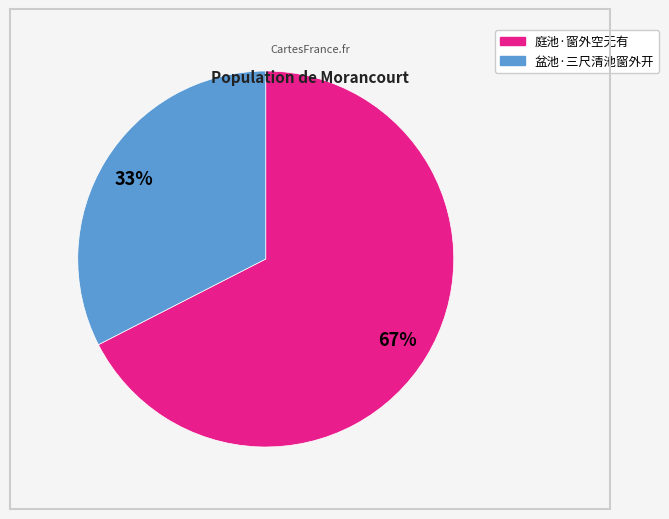

What is the largest slice in the pie chart?

庭池·窗外空无有